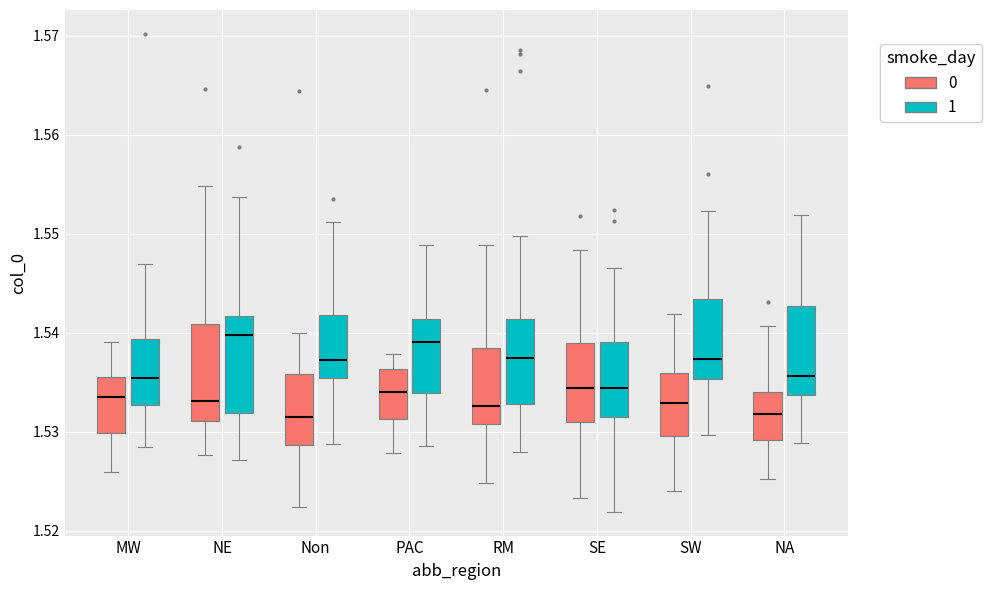

Reading left to right, transcribe this box plot: for each box, give where its median line is, the range the box spans, and where its two whiskers end, as read against the y-axis. The values are not printed on the chart, so give them approximately, as read against the axis.

MW (0): median 1.534, box 1.530 to 1.536, whiskers 1.526 to 1.539
MW (1): median 1.535, box 1.533 to 1.539, whiskers 1.528 to 1.547
NE (0): median 1.533, box 1.531 to 1.541, whiskers 1.528 to 1.555
NE (1): median 1.540, box 1.532 to 1.542, whiskers 1.527 to 1.554
Non (0): median 1.532, box 1.529 to 1.536, whiskers 1.522 to 1.540
Non (1): median 1.537, box 1.535 to 1.542, whiskers 1.529 to 1.551
PAC (0): median 1.534, box 1.531 to 1.536, whiskers 1.528 to 1.538
PAC (1): median 1.539, box 1.534 to 1.541, whiskers 1.529 to 1.549
RM (0): median 1.533, box 1.531 to 1.538, whiskers 1.525 to 1.549
RM (1): median 1.537, box 1.533 to 1.541, whiskers 1.528 to 1.550
SE (0): median 1.534, box 1.531 to 1.539, whiskers 1.523 to 1.548
SE (1): median 1.534, box 1.532 to 1.539, whiskers 1.522 to 1.547
SW (0): median 1.533, box 1.530 to 1.536, whiskers 1.524 to 1.542
SW (1): median 1.537, box 1.535 to 1.543, whiskers 1.530 to 1.552
NA (0): median 1.532, box 1.529 to 1.534, whiskers 1.525 to 1.541
NA (1): median 1.536, box 1.534 to 1.543, whiskers 1.529 to 1.552